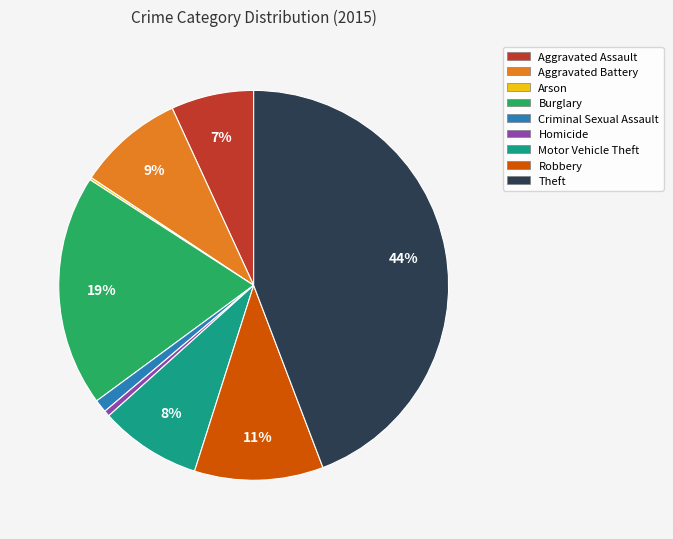

Do Motor Vehicle Theft and Criminal Sexual Assault together represent more than half of the pie?

No